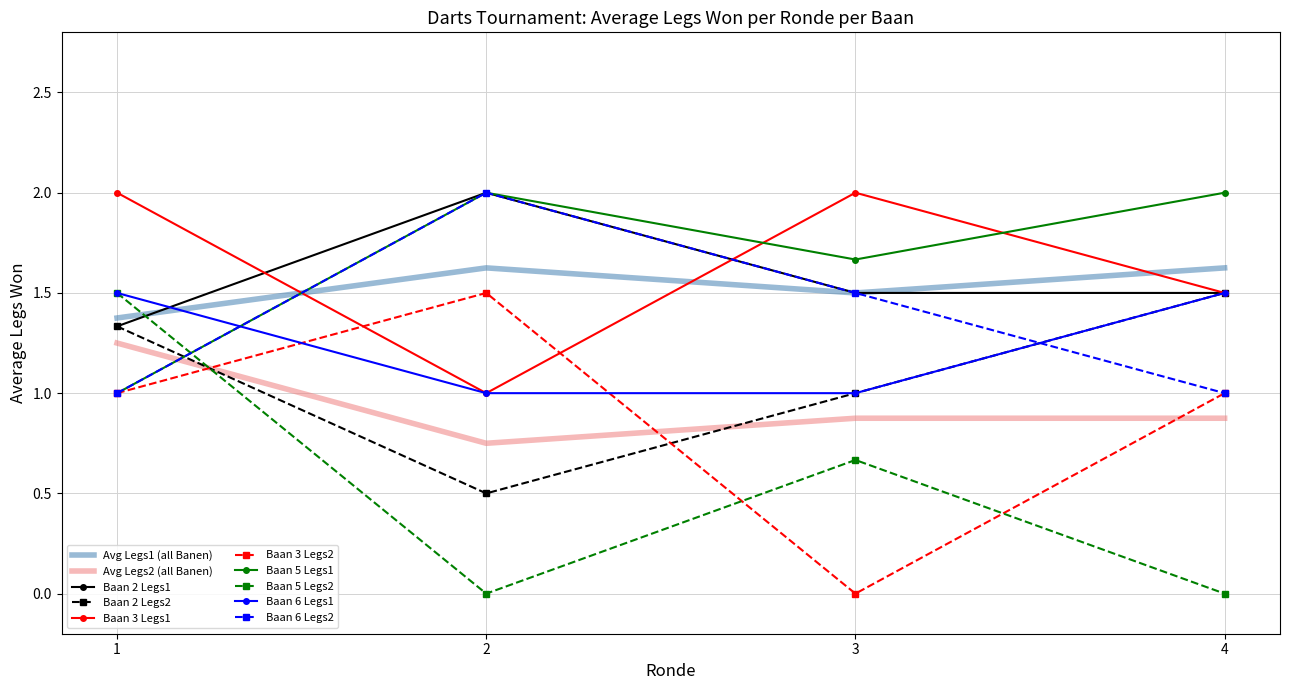

Is the value of Baan 3 Legs2 at 3 greater than the value of Baan 5 Legs2 at 3?

No